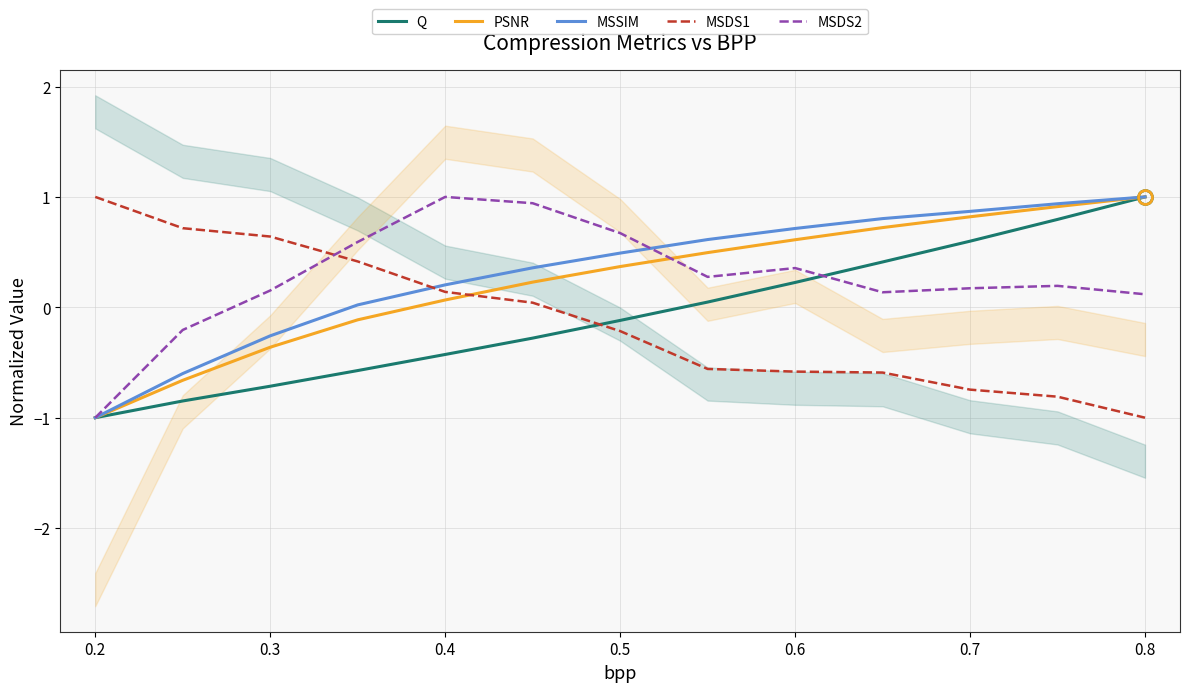

Is it true that PSNR equals -1.0 at 0.2?

True